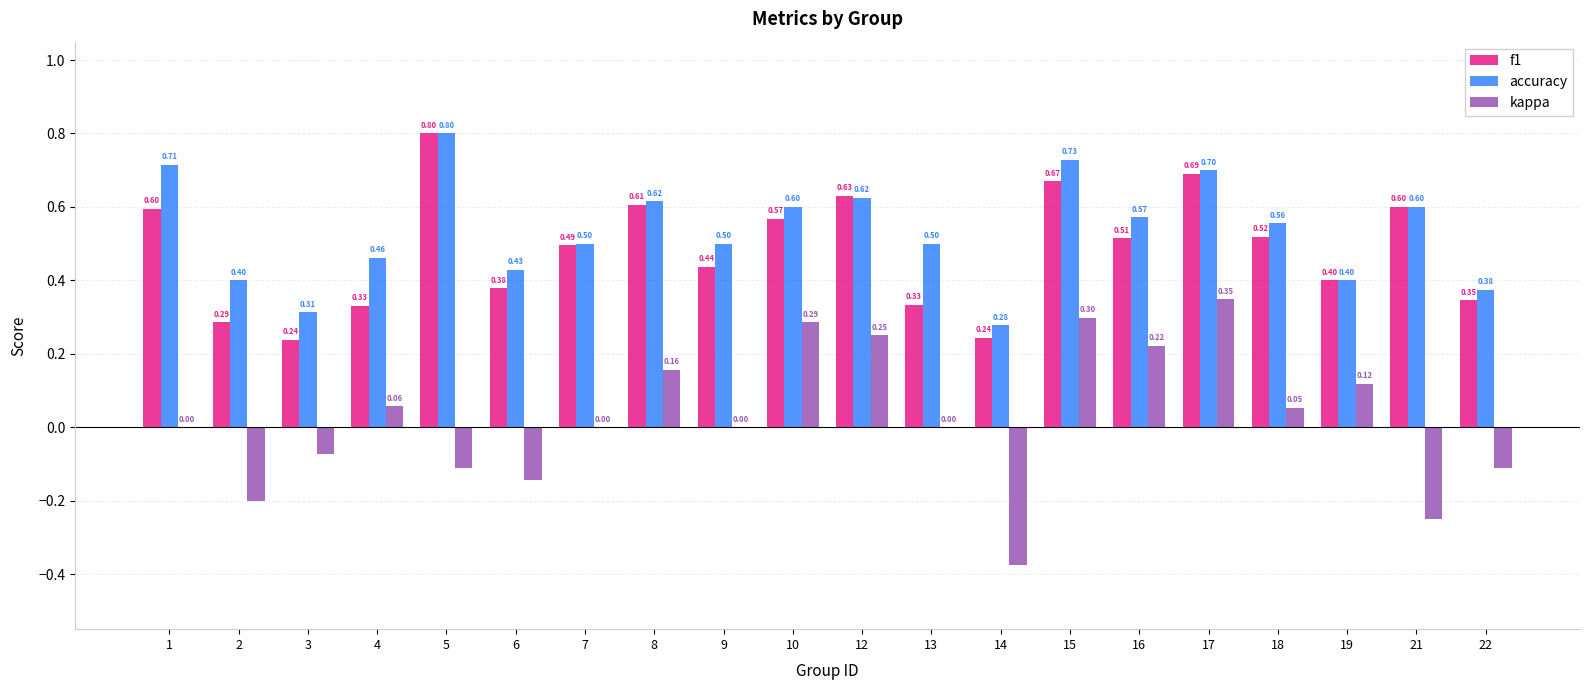

What is the total value across all series at 2?

0.5